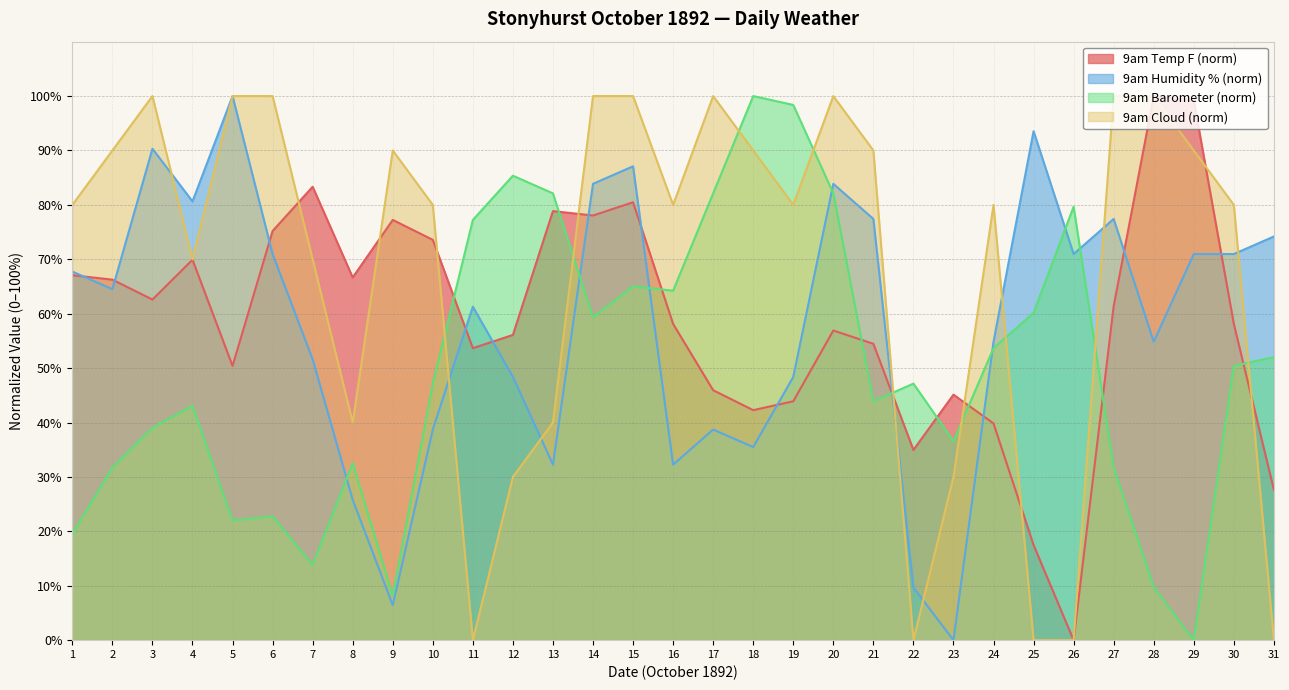

Which series ends up on top after the final intersection of 9am Cloud and 9am Barometer?

9am Barometer